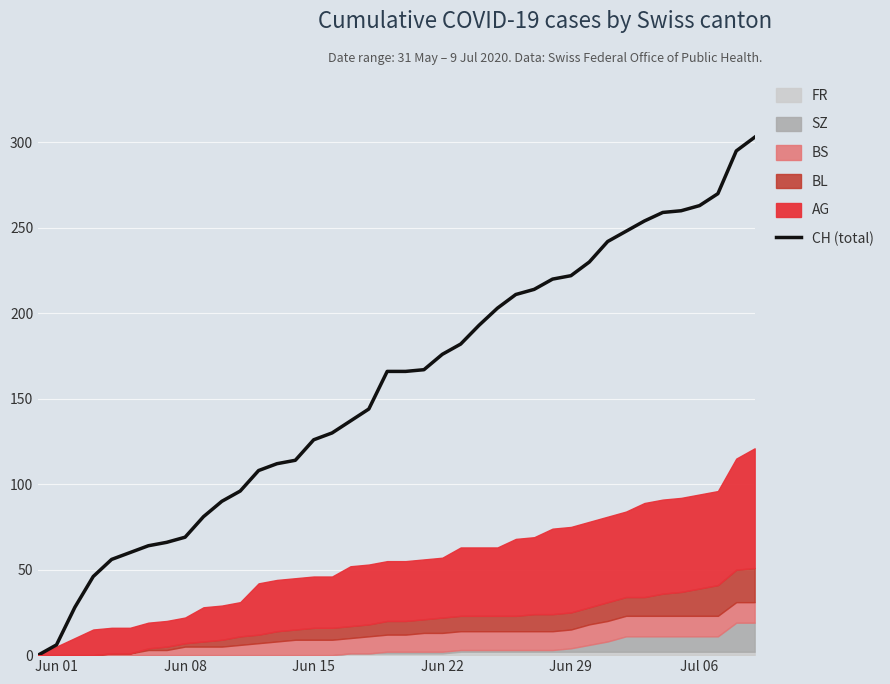

What is the maximum value for CH (total)?

303